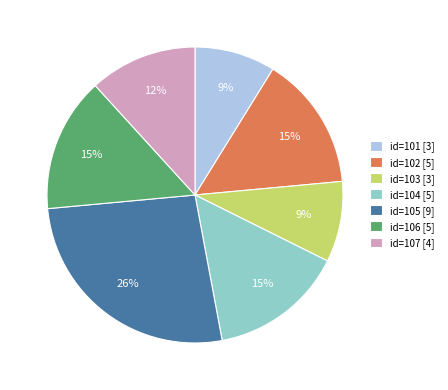

To the nearest percent, what is the average slice percentage?

14%